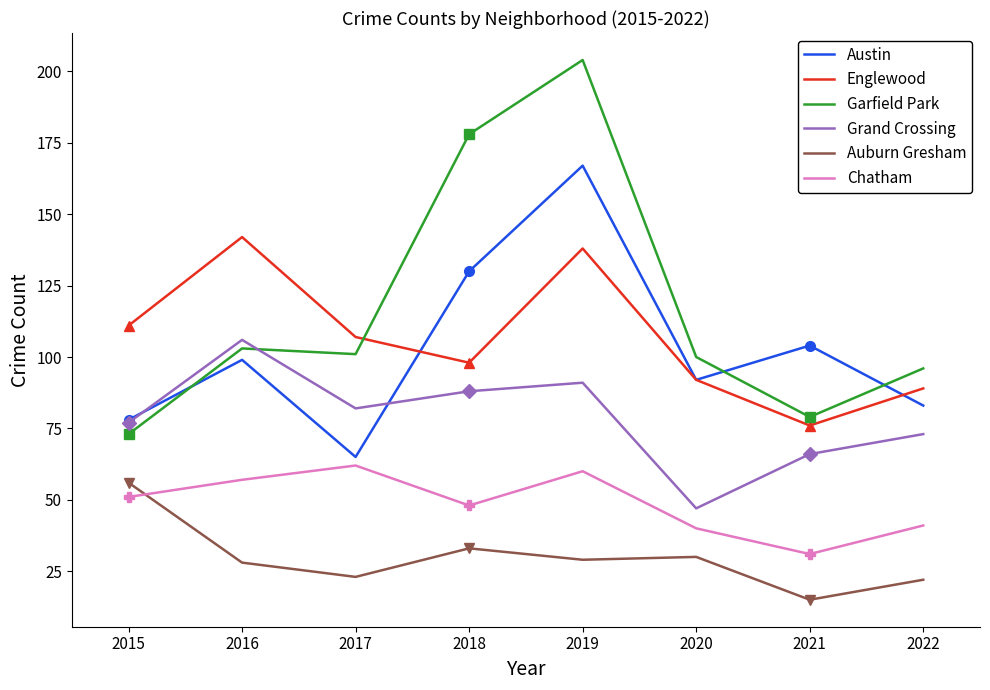

Between which two adjacent categories do Austin and Grand Crossing first intersect?

2015 and 2016